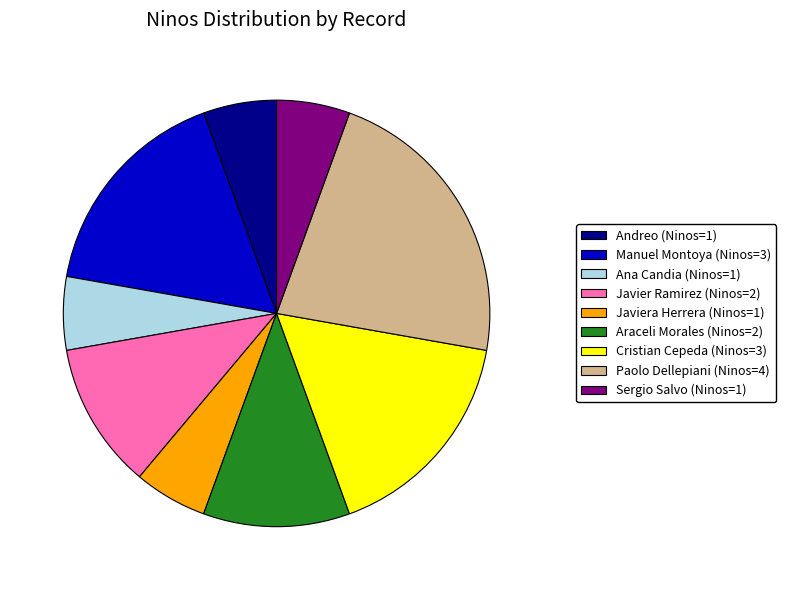

Is there a majority slice in this chart?

No